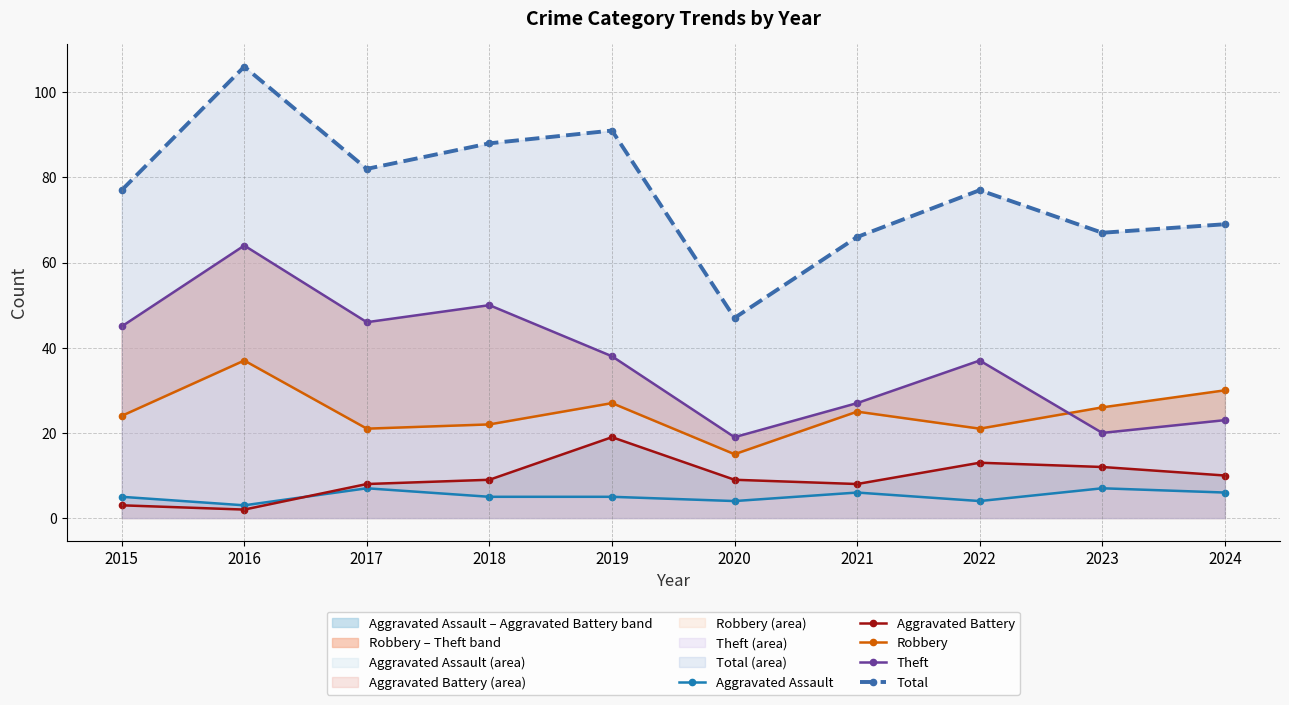

How many lines are shown in the chart?

5